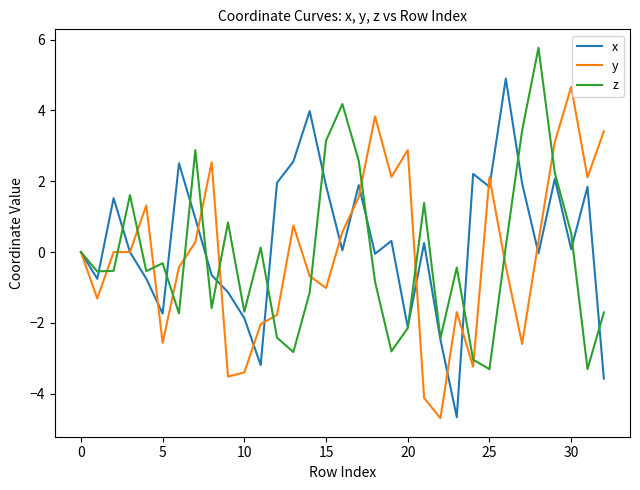

What is the highest value of the z series?

5.8